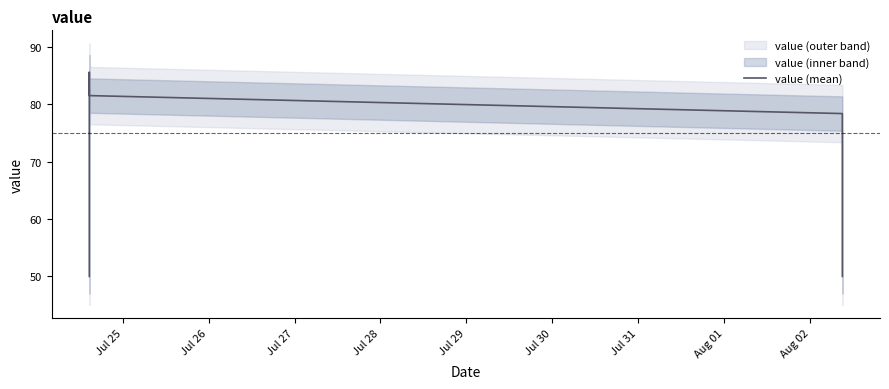

The value at 29 is 114.3. True or false?

False